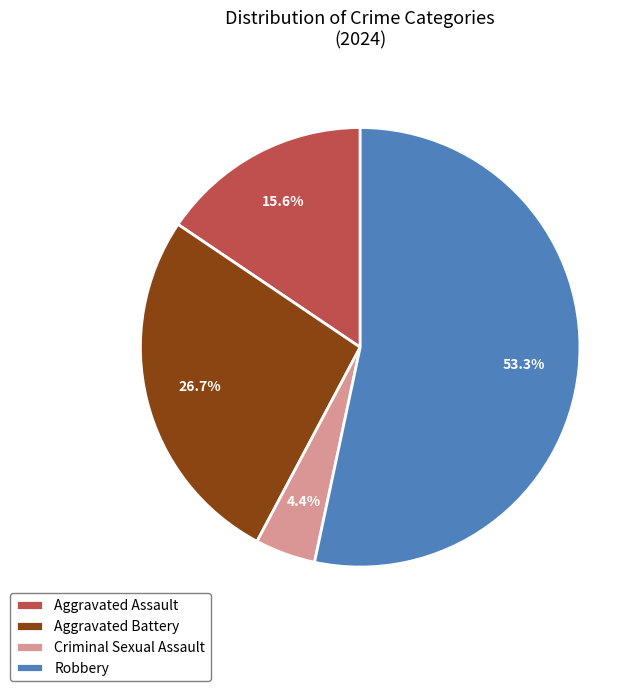

What is the smallest slice in the pie chart?

Criminal Sexual Assault